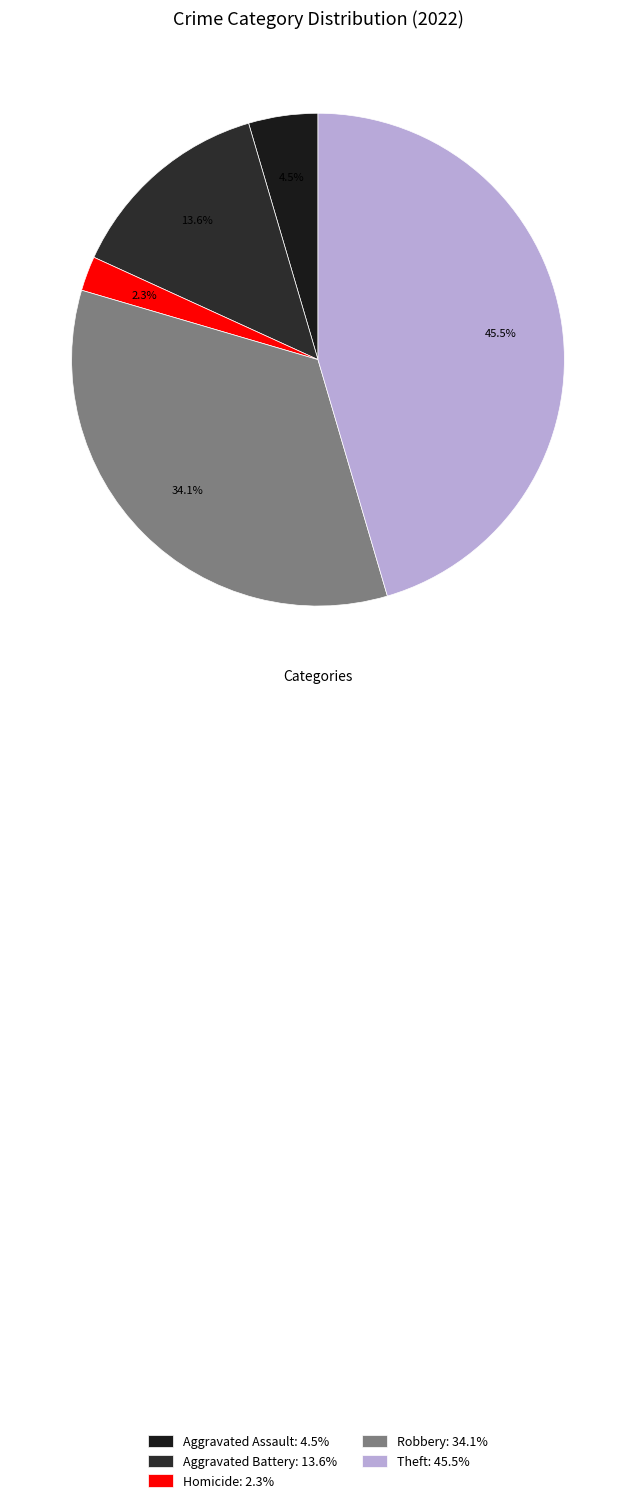

Which category has the smallest portion of the pie?

Homicide: 2.3%